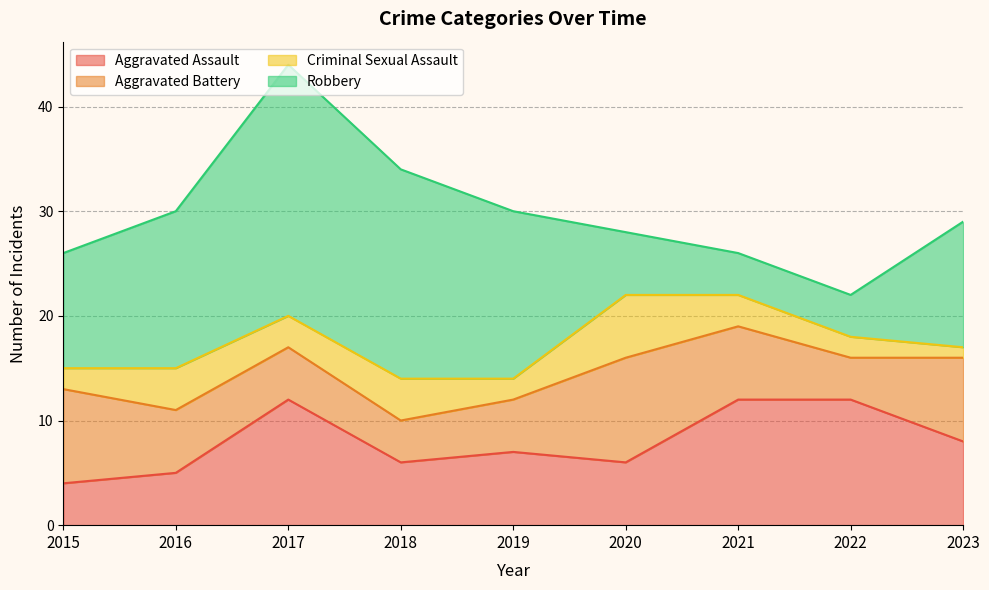

At which category does Criminal Sexual Assault reach its first local peak?

2016